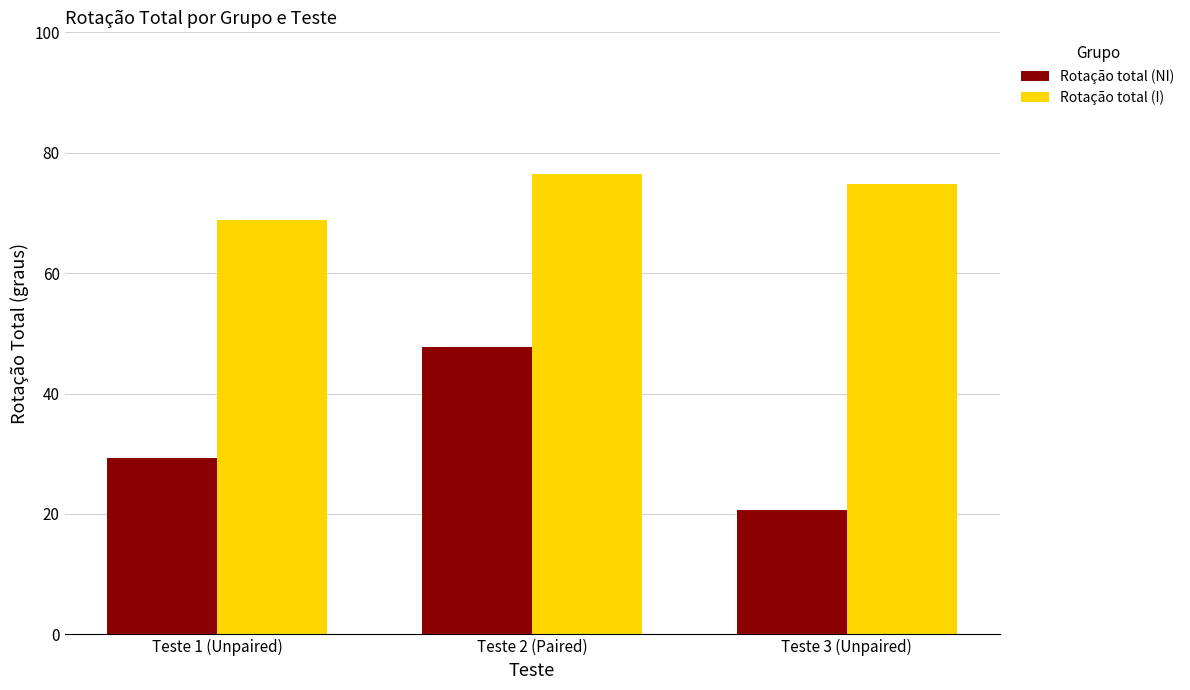

Reading right to left, list all the values displayed in this chart.

Rotação total (NI): Teste 3 (Unpaired)=20.7	Teste 2 (Paired)=47.8	Teste 1 (Unpaired)=29.2
Rotação total (I): Teste 3 (Unpaired)=74.8	Teste 2 (Paired)=76.5	Teste 1 (Unpaired)=68.8